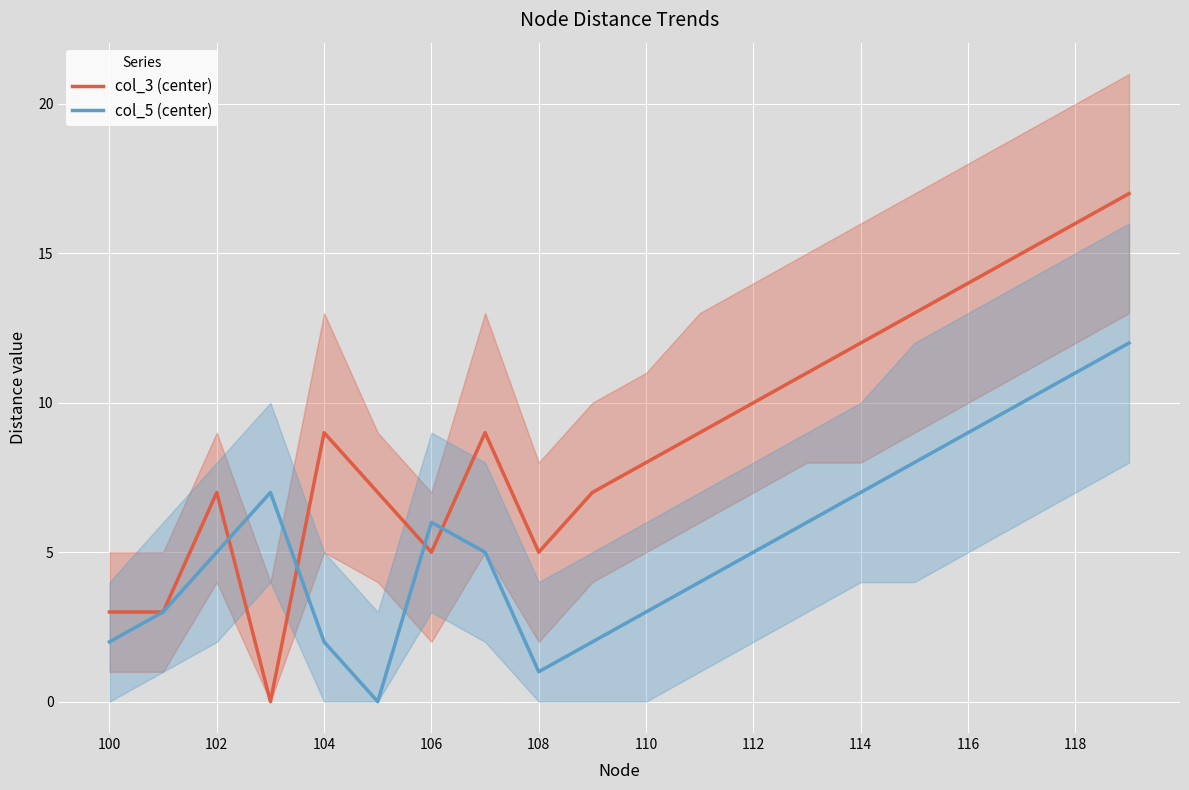

Is it true that col_3 (center) equals 7 at 102?

True